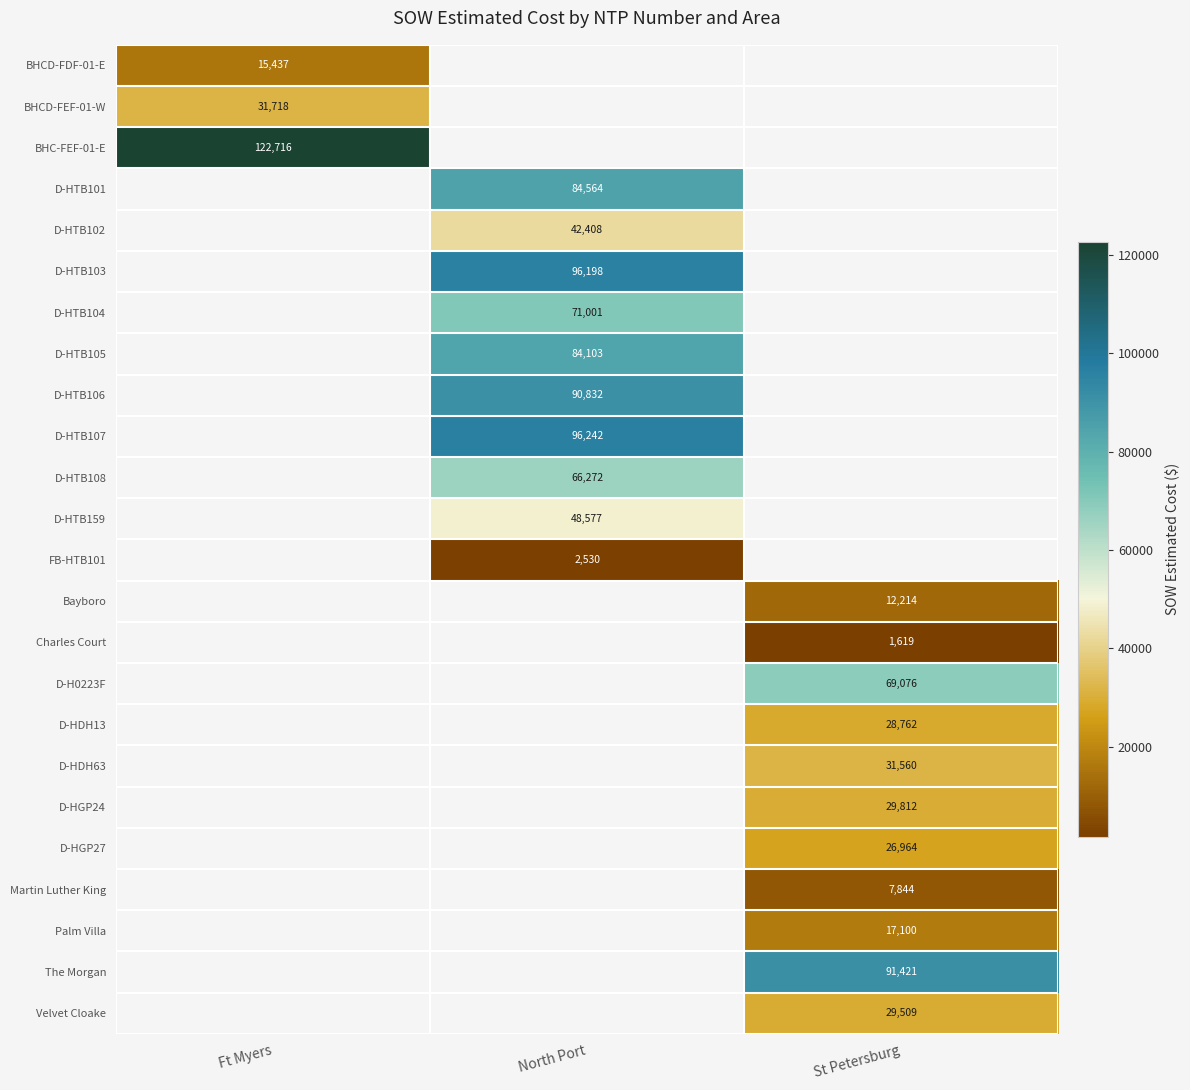

What is the minimum value shown in the chart?

1618.8